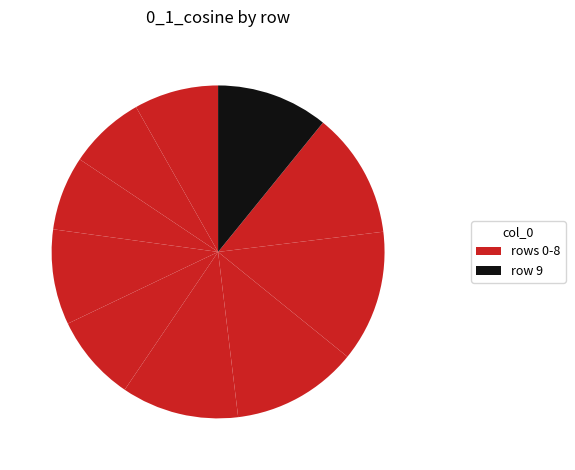

Does any single category account for the majority?

No